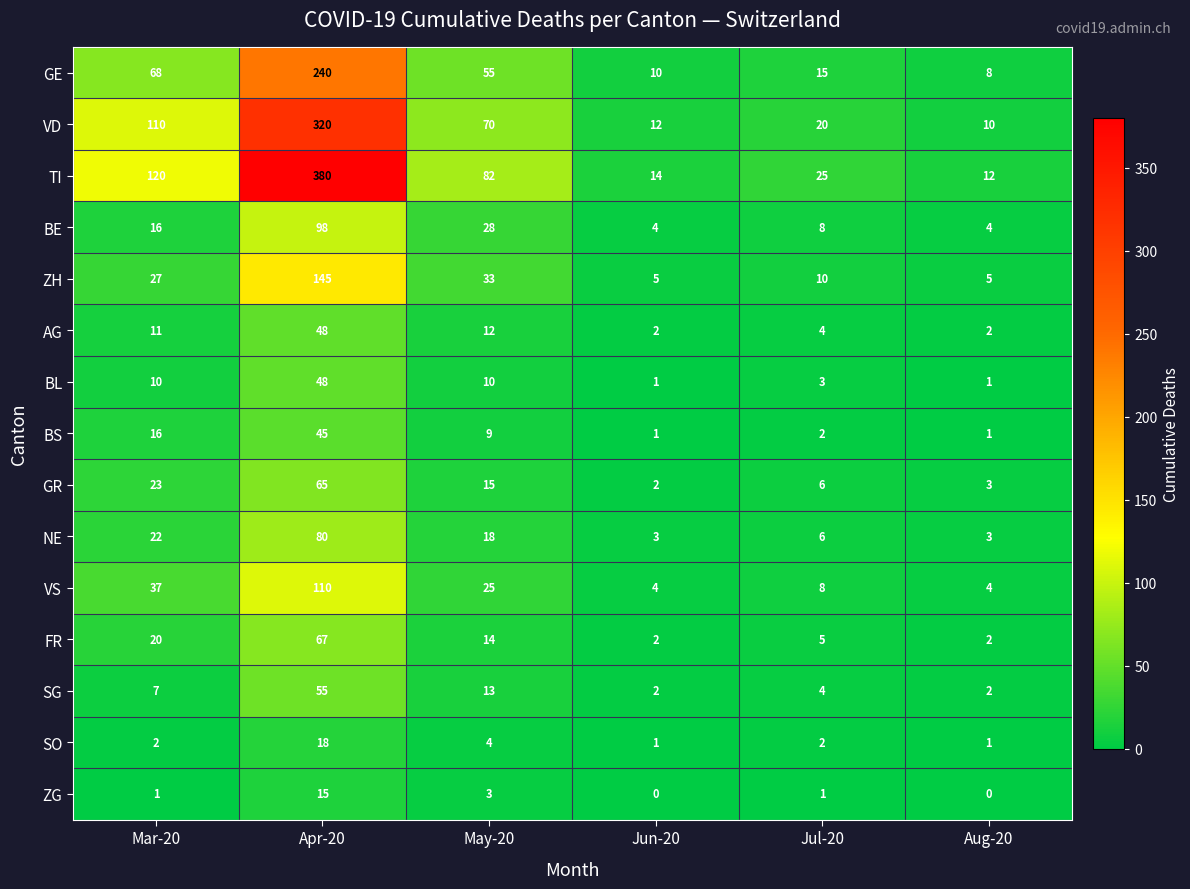

What is the difference between the maximum and minimum values in the SO series?

17